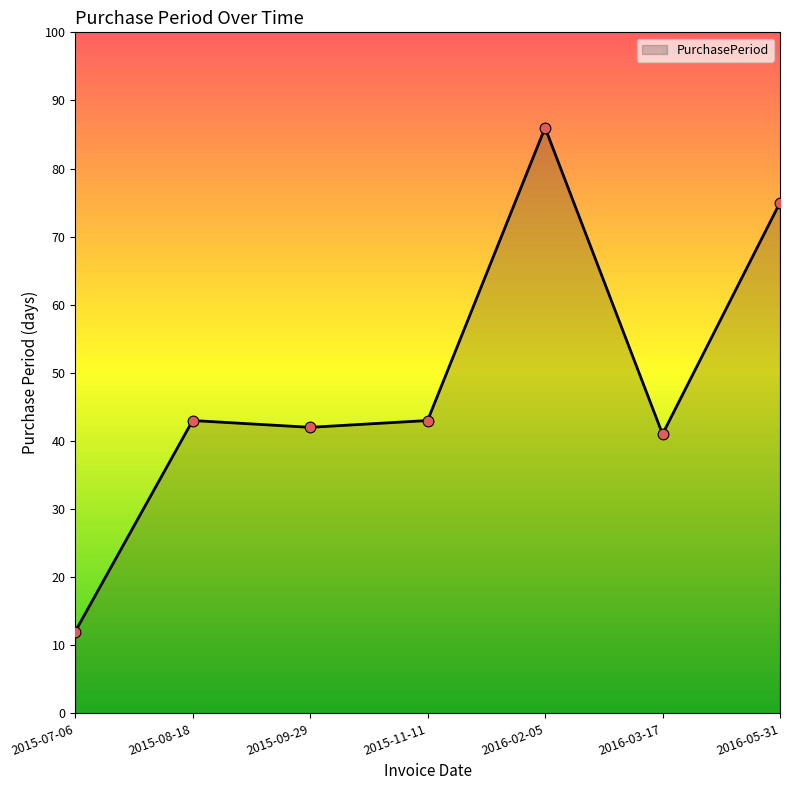

Which has a higher value, 2015-09-29 or 2016-05-31?

2016-05-31